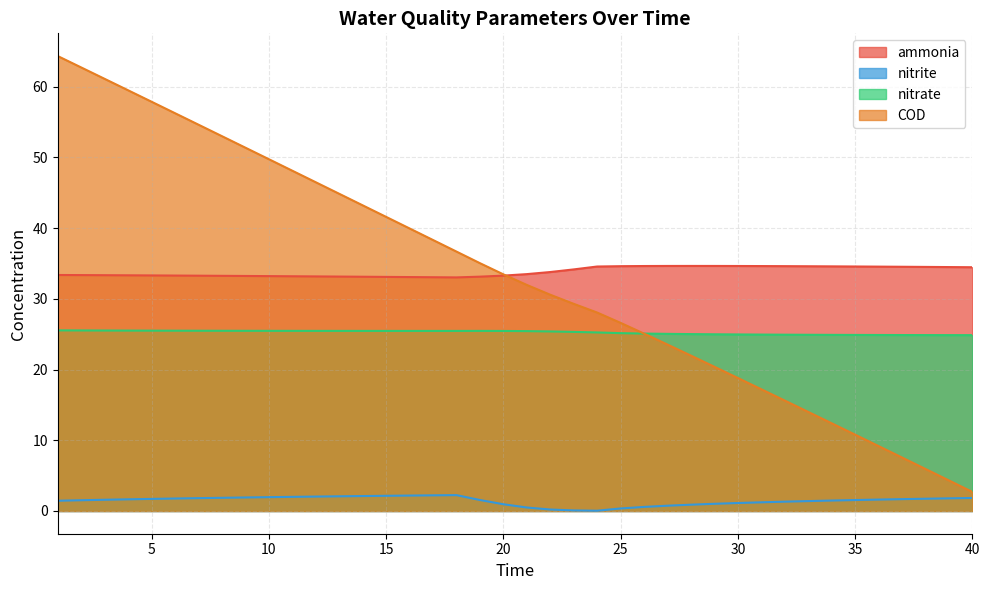

List the labels in order of ammonia value, smallest first.

18, 17, 16, 15, 14, 19, 13, 12, 11, 10, 9, 8, 7, 20, 6, 5, 4, 3, 2, 1, 21, 22, 23, 40, 39, 38, 37, 36, 24, 35, 34, 33, 25, 32, 31, 26, 30, 27, 29, 28